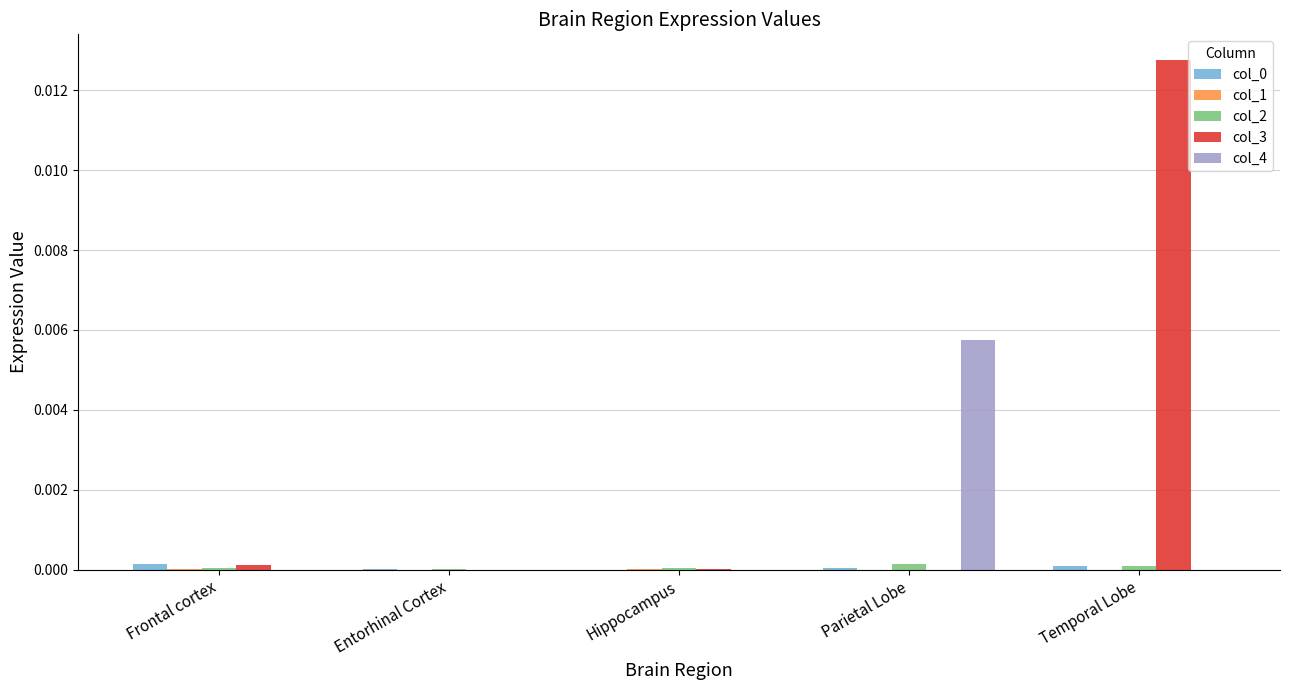

Which series has the largest total across all categories?

col_3